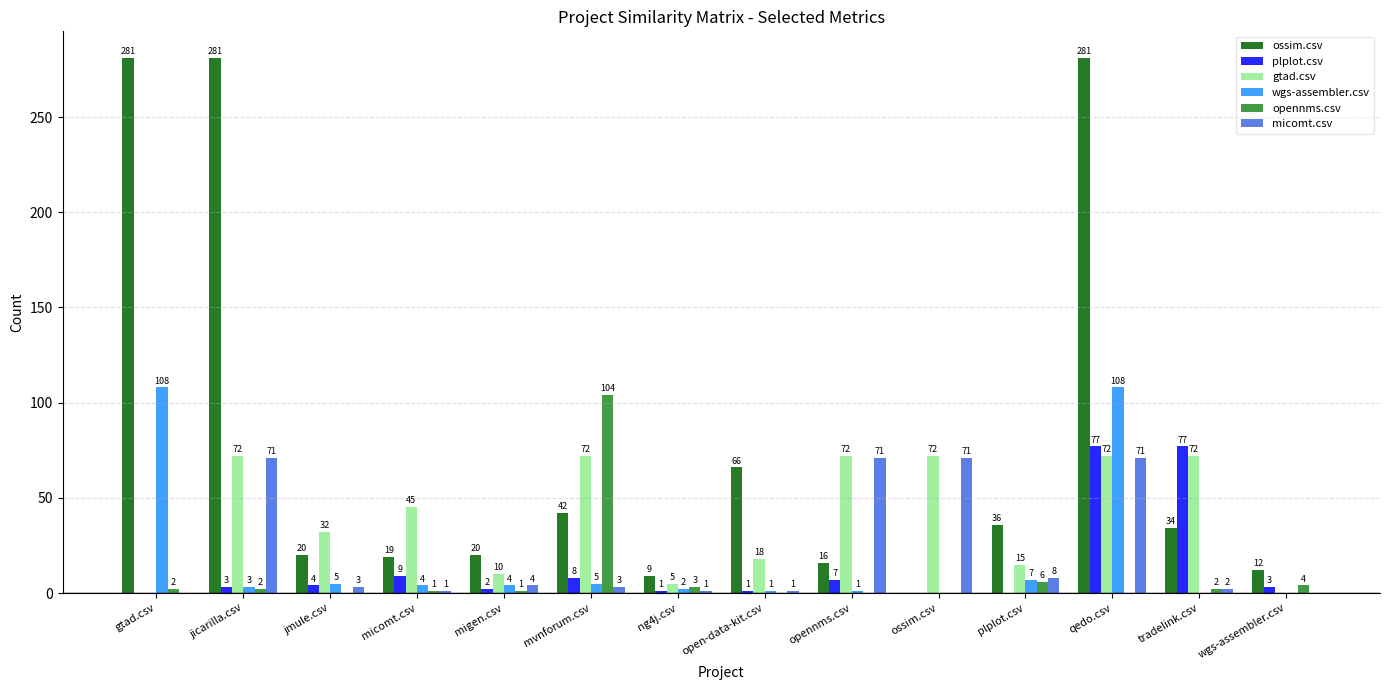

Which series has the widest spread of values?

ossim.csv